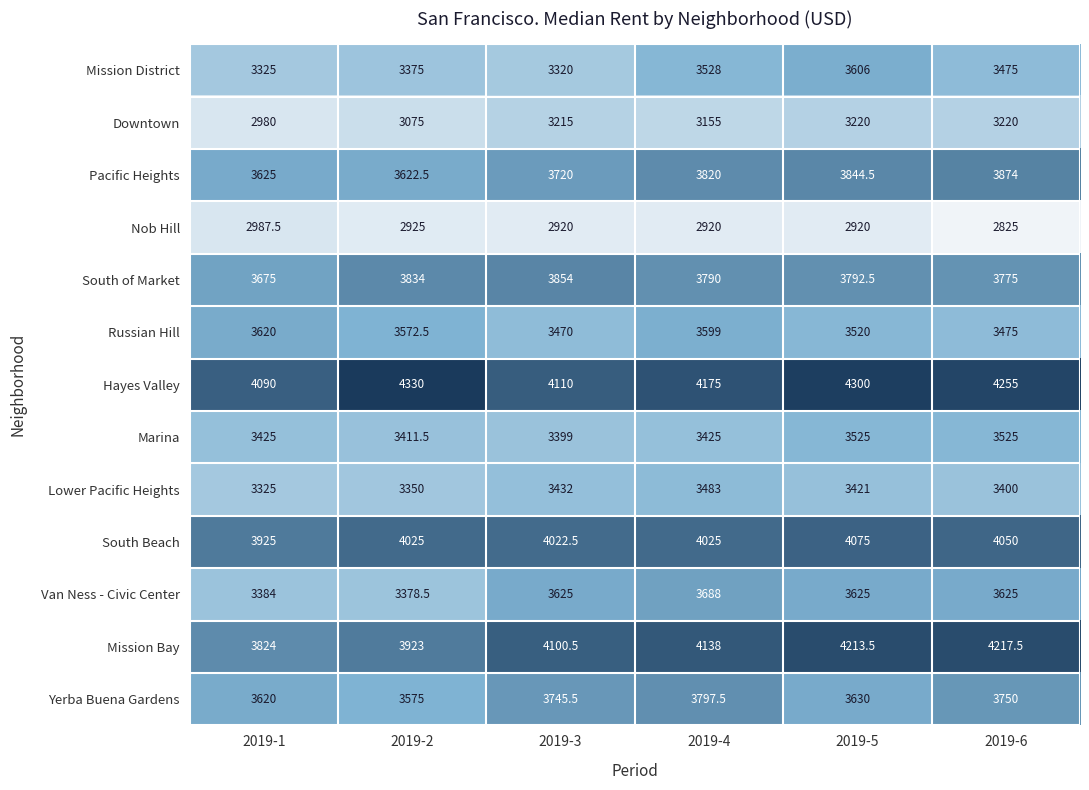

What is the difference between the maximum and minimum values in the Yerba Buena Gardens series?

222.5